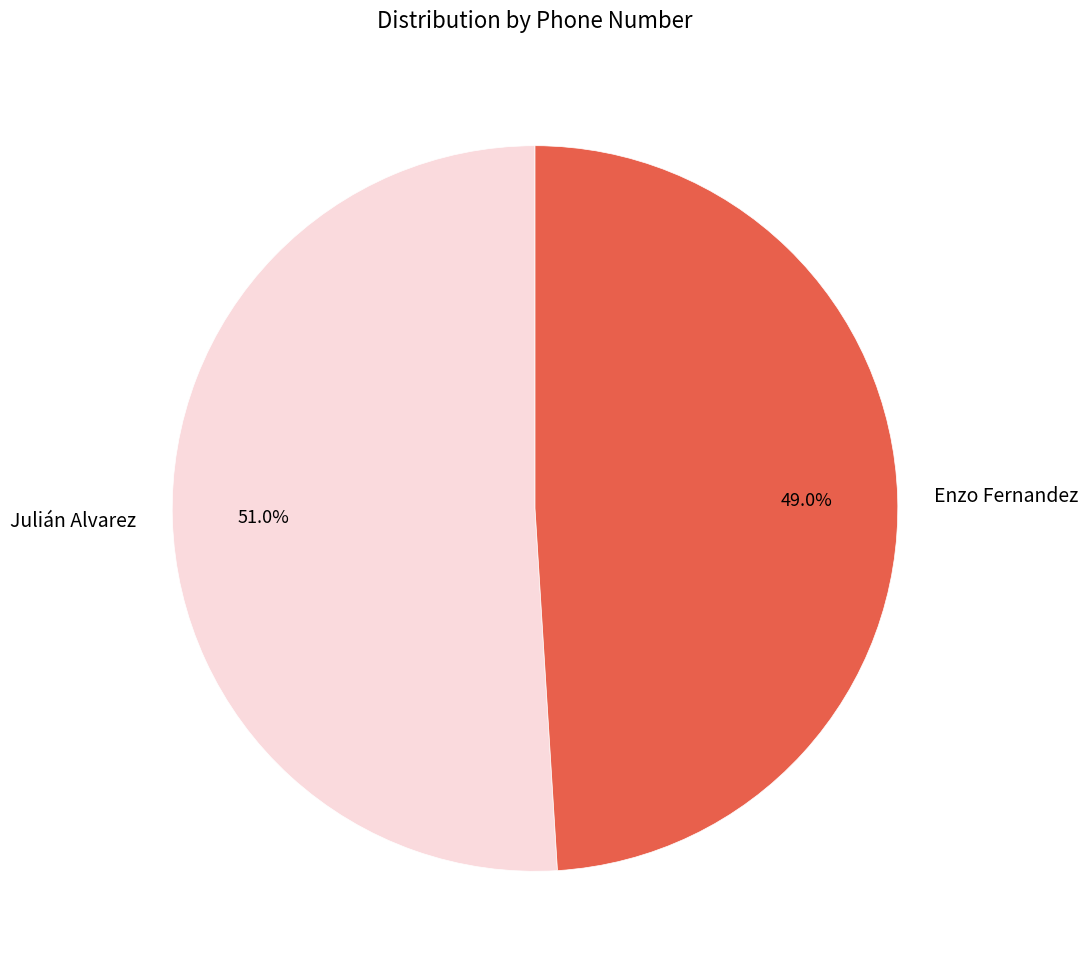

To the nearest percent, what is the difference between the largest and smallest slice percentages?

2%